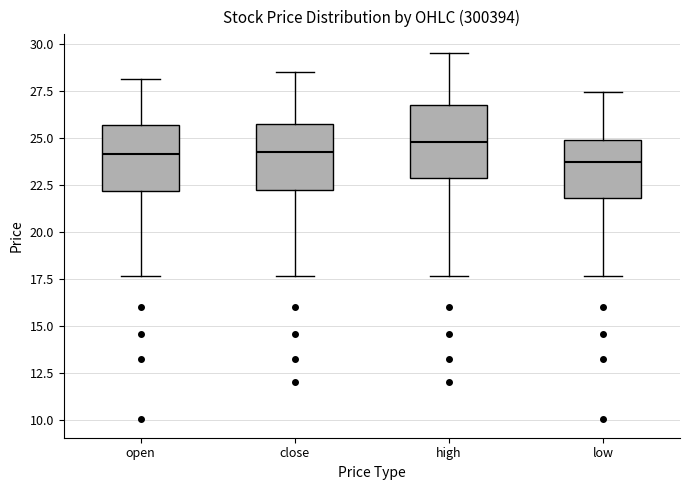

Reading left to right, transcribe this box plot: for each box, give where its median line is, the range the box spans, and where its two whiskers end, as read against the y-axis. The values are not printed on the chart, so give them approximately, as read against the axis.

open: median 24.0, box 22.0 to 25.5, whiskers 17.5 to 28.0
close: median 24.5, box 22.0 to 25.5, whiskers 17.5 to 28.5
high: median 25.0, box 23.0 to 27.0, whiskers 17.5 to 29.5
low: median 23.5, box 22.0 to 25.0, whiskers 17.5 to 27.5